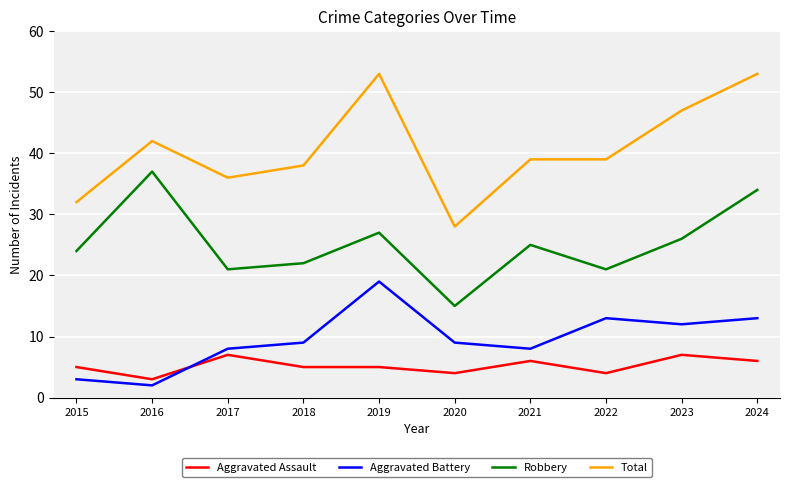

The value of Robbery at 2015 is 38. True or false?

False